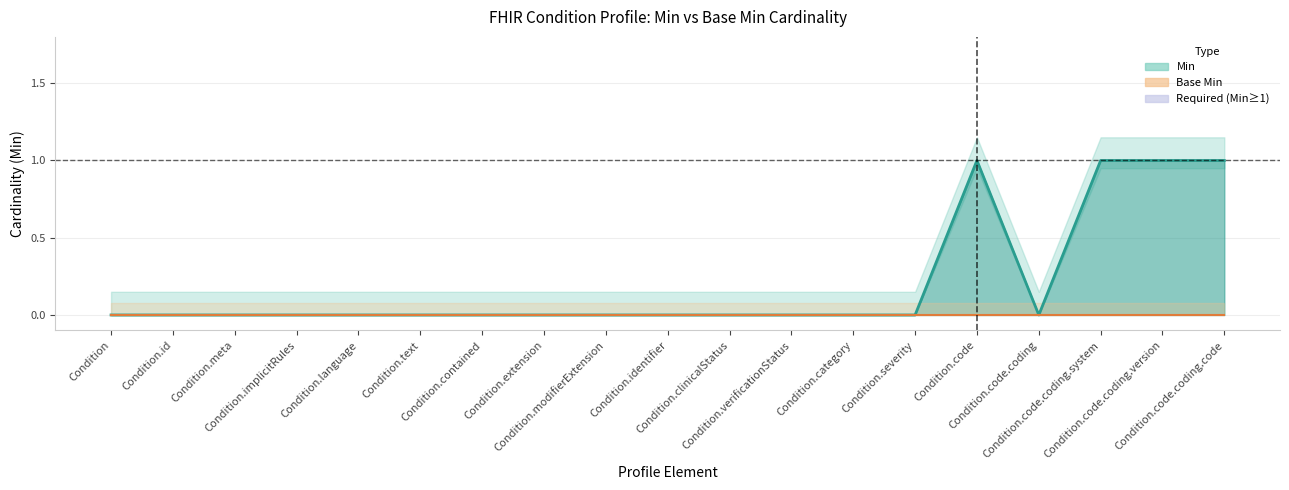

List the labels in order of value, largest first.

Condition.code, Condition.code.coding.system, Condition.code.coding.version, Condition.code.coding.code, Condition, Condition.id, Condition.meta, Condition.implicitRules, Condition.language, Condition.text, Condition.contained, Condition.extension, Condition.modifierExtension, Condition.identifier, Condition.clinicalStatus, Condition.verificationStatus, Condition.category, Condition.severity, Condition.code.coding